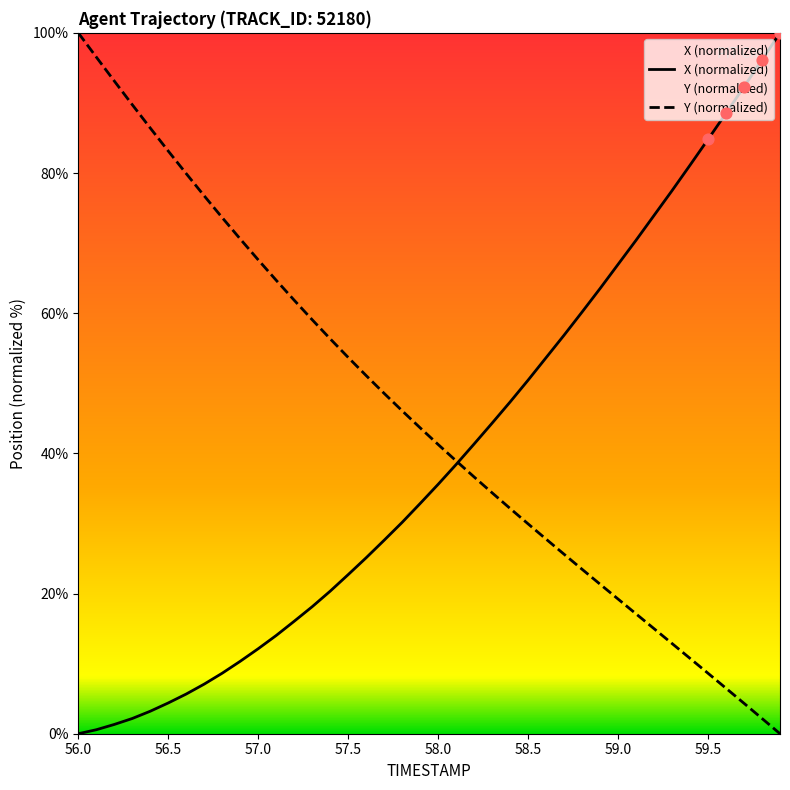

What are all the series names shown in the legend?

X, Y